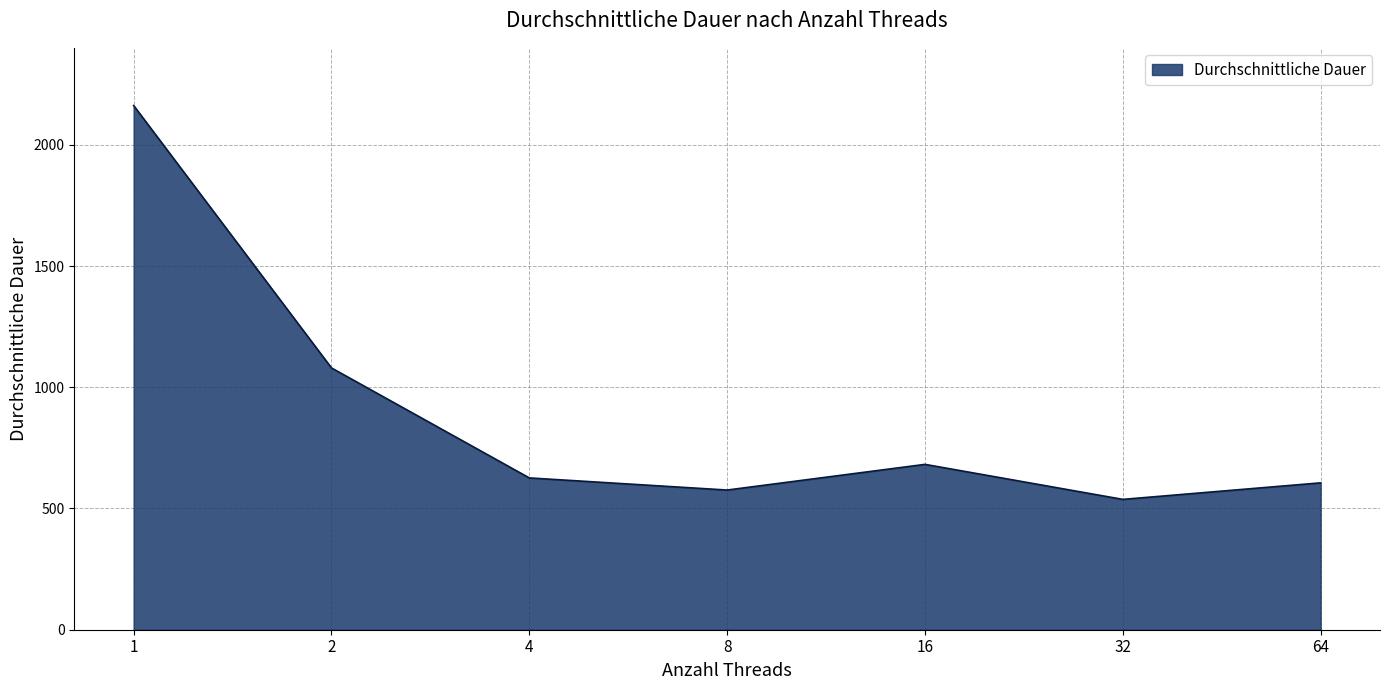

True or false: the data shows 167.9 at 64.

False